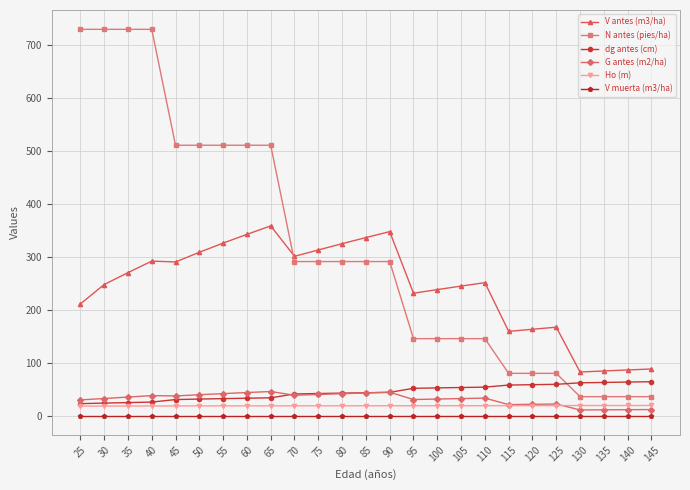

What is the value of the V antes (m3/ha) point at the 4th from the left?

291.7